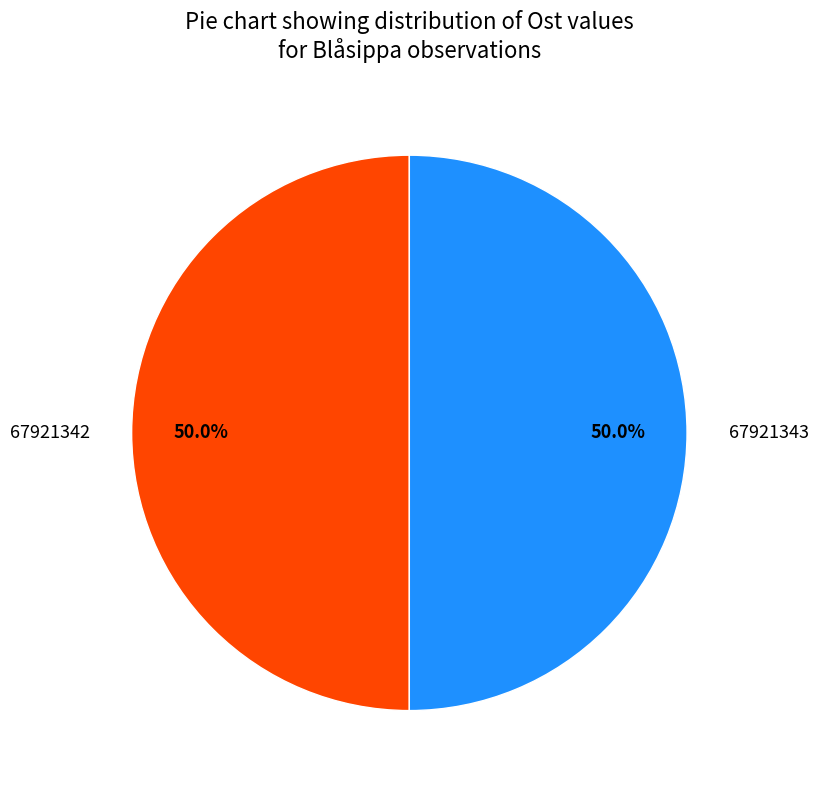

How many slices are in this pie chart?

2